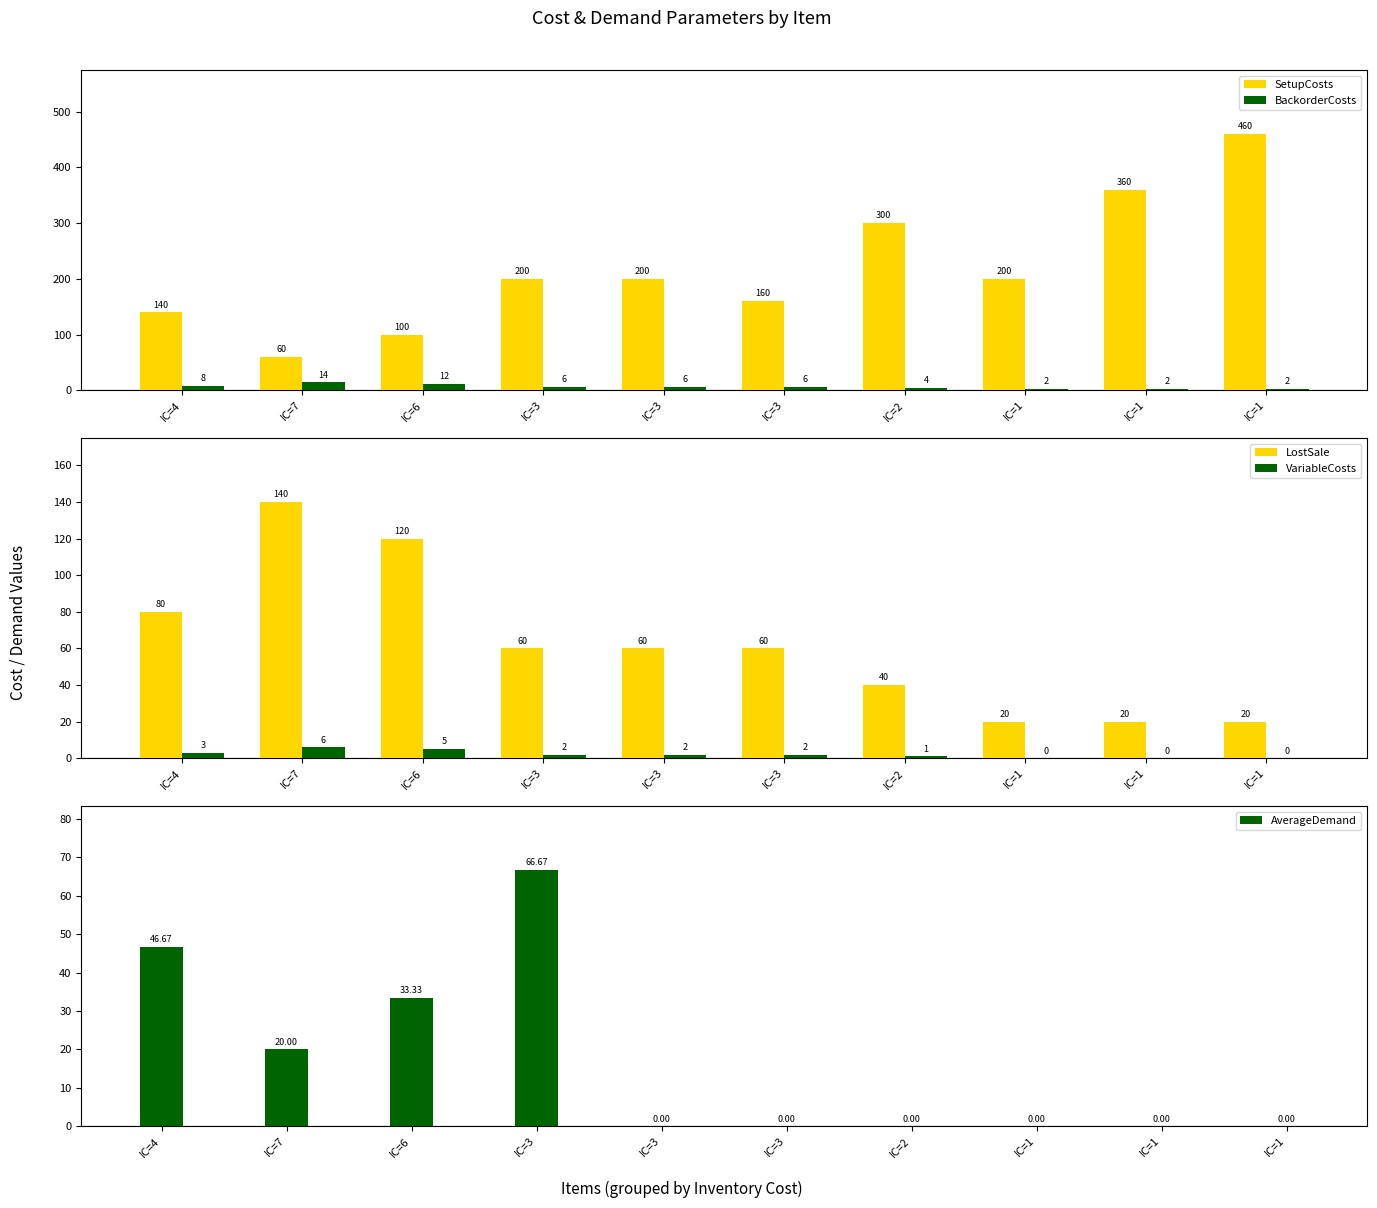

What is the highest value of the SetupCosts series?

460